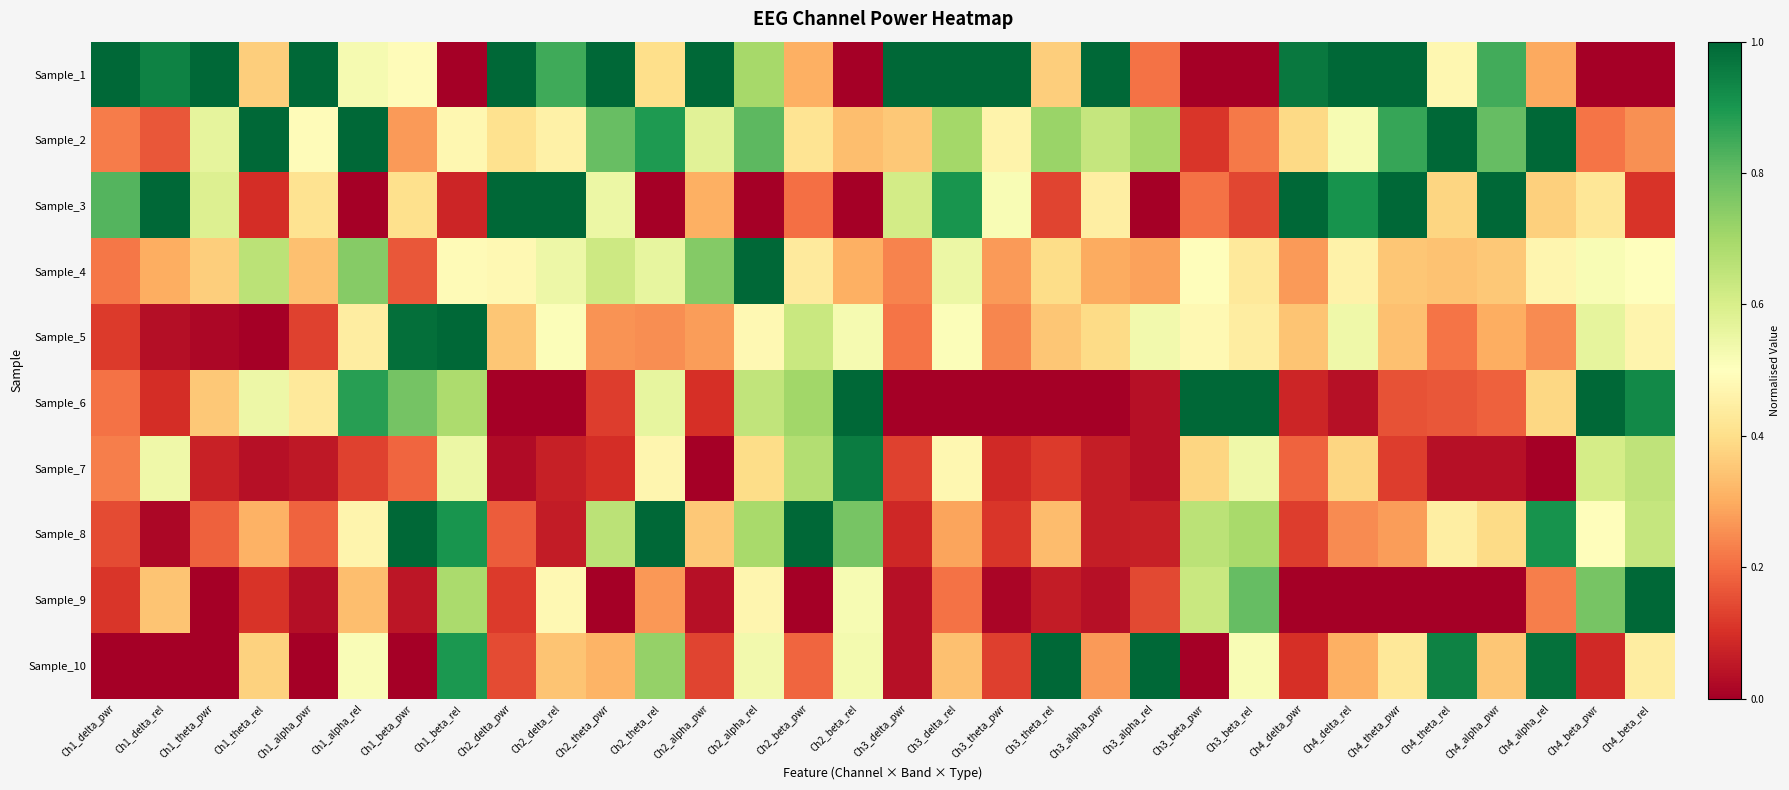

Reading left to right, list all the values displayed in this chart.

Sample_1: Ch1_delta_pwr=1.0	Ch1_delta_rel=0.9	Ch1_theta_pwr=1.0	Ch1_theta_rel=0.4	Ch1_alpha_pwr=1.0	Ch1_alpha_rel=0.5	Ch1_beta_pwr=0.5	Ch1_beta_rel=0.0	Ch2_delta_pwr=1.0	Ch2_delta_rel=0.8	Ch2_theta_pwr=1.0	Ch2_theta_rel=0.4	Ch2_alpha_pwr=1.0	Ch2_alpha_rel=0.7	Ch2_beta_pwr=0.3	Ch2_beta_rel=0.0	Ch3_delta_pwr=1.0	Ch3_delta_rel=1.0	Ch3_theta_pwr=1.0	Ch3_theta_rel=0.4	Ch3_alpha_pwr=1.0	Ch3_alpha_rel=0.2	Ch3_beta_pwr=0.0	Ch3_beta_rel=0.0	Ch4_delta_pwr=1.0	Ch4_delta_rel=1.0	Ch4_theta_pwr=1.0	Ch4_theta_rel=0.5	Ch4_alpha_pwr=0.8	Ch4_alpha_rel=0.3	Ch4_beta_pwr=0.0	Ch4_beta_rel=0.0
Sample_2: Ch1_delta_pwr=0.2	Ch1_delta_rel=0.2	Ch1_theta_pwr=0.6	Ch1_theta_rel=1.0	Ch1_alpha_pwr=0.5	Ch1_alpha_rel=1.0	Ch1_beta_pwr=0.3	Ch1_beta_rel=0.5	Ch2_delta_pwr=0.4	Ch2_delta_rel=0.5	Ch2_theta_pwr=0.8	Ch2_theta_rel=0.9	Ch2_alpha_pwr=0.6	Ch2_alpha_rel=0.8	Ch2_beta_pwr=0.4	Ch2_beta_rel=0.3	Ch3_delta_pwr=0.4	Ch3_delta_rel=0.7	Ch3_theta_pwr=0.5	Ch3_theta_rel=0.7	Ch3_alpha_pwr=0.6	Ch3_alpha_rel=0.7	Ch3_beta_pwr=0.1	Ch3_beta_rel=0.2	Ch4_delta_pwr=0.4	Ch4_delta_rel=0.5	Ch4_theta_pwr=0.9	Ch4_theta_rel=1.0	Ch4_alpha_pwr=0.8	Ch4_alpha_rel=1.0	Ch4_beta_pwr=0.2	Ch4_beta_rel=0.3
Sample_3: Ch1_delta_pwr=0.8	Ch1_delta_rel=1.0	Ch1_theta_pwr=0.6	Ch1_theta_rel=0.1	Ch1_alpha_pwr=0.4	Ch1_alpha_rel=0.0	Ch1_beta_pwr=0.4	Ch1_beta_rel=0.1	Ch2_delta_pwr=1.0	Ch2_delta_rel=1.0	Ch2_theta_pwr=0.5	Ch2_theta_rel=0.0	Ch2_alpha_pwr=0.3	Ch2_alpha_rel=0.0	Ch2_beta_pwr=0.2	Ch2_beta_rel=0.0	Ch3_delta_pwr=0.6	Ch3_delta_rel=0.9	Ch3_theta_pwr=0.5	Ch3_theta_rel=0.1	Ch3_alpha_pwr=0.4	Ch3_alpha_rel=0.0	Ch3_beta_pwr=0.2	Ch3_beta_rel=0.1	Ch4_delta_pwr=1.0	Ch4_delta_rel=0.9	Ch4_theta_pwr=1.0	Ch4_theta_rel=0.4	Ch4_alpha_pwr=1.0	Ch4_alpha_rel=0.4	Ch4_beta_pwr=0.4	Ch4_beta_rel=0.1
Sample_4: Ch1_delta_pwr=0.2	Ch1_delta_rel=0.3	Ch1_theta_pwr=0.4	Ch1_theta_rel=0.7	Ch1_alpha_pwr=0.3	Ch1_alpha_rel=0.7	Ch1_beta_pwr=0.2	Ch1_beta_rel=0.5	Ch2_delta_pwr=0.5	Ch2_delta_rel=0.5	Ch2_theta_pwr=0.6	Ch2_theta_rel=0.6	Ch2_alpha_pwr=0.8	Ch2_alpha_rel=1.0	Ch2_beta_pwr=0.4	Ch2_beta_rel=0.3	Ch3_delta_pwr=0.2	Ch3_delta_rel=0.5	Ch3_theta_pwr=0.3	Ch3_theta_rel=0.4	Ch3_alpha_pwr=0.3	Ch3_alpha_rel=0.3	Ch3_beta_pwr=0.5	Ch3_beta_rel=0.4	Ch4_delta_pwr=0.3	Ch4_delta_rel=0.5	Ch4_theta_pwr=0.4	Ch4_theta_rel=0.3	Ch4_alpha_pwr=0.4	Ch4_alpha_rel=0.5	Ch4_beta_pwr=0.5	Ch4_beta_rel=0.5
Sample_5: Ch1_delta_pwr=0.1	Ch1_delta_rel=0.0	Ch1_theta_pwr=0.0	Ch1_theta_rel=0.0	Ch1_alpha_pwr=0.1	Ch1_alpha_rel=0.4	Ch1_beta_pwr=1.0	Ch1_beta_rel=1.0	Ch2_delta_pwr=0.3	Ch2_delta_rel=0.5	Ch2_theta_pwr=0.3	Ch2_theta_rel=0.3	Ch2_alpha_pwr=0.3	Ch2_alpha_rel=0.5	Ch2_beta_pwr=0.6	Ch2_beta_rel=0.5	Ch3_delta_pwr=0.2	Ch3_delta_rel=0.5	Ch3_theta_pwr=0.2	Ch3_theta_rel=0.4	Ch3_alpha_pwr=0.4	Ch3_alpha_rel=0.5	Ch3_beta_pwr=0.5	Ch3_beta_rel=0.4	Ch4_delta_pwr=0.3	Ch4_delta_rel=0.5	Ch4_theta_pwr=0.3	Ch4_theta_rel=0.2	Ch4_alpha_pwr=0.3	Ch4_alpha_rel=0.2	Ch4_beta_pwr=0.6	Ch4_beta_rel=0.5
Sample_6: Ch1_delta_pwr=0.2	Ch1_delta_rel=0.1	Ch1_theta_pwr=0.4	Ch1_theta_rel=0.5	Ch1_alpha_pwr=0.4	Ch1_alpha_rel=0.9	Ch1_beta_pwr=0.8	Ch1_beta_rel=0.7	Ch2_delta_pwr=0.0	Ch2_delta_rel=0.0	Ch2_theta_pwr=0.1	Ch2_theta_rel=0.6	Ch2_alpha_pwr=0.1	Ch2_alpha_rel=0.6	Ch2_beta_pwr=0.7	Ch2_beta_rel=1.0	Ch3_delta_pwr=0.0	Ch3_delta_rel=0.0	Ch3_theta_pwr=0.0	Ch3_theta_rel=0.0	Ch3_alpha_pwr=0.0	Ch3_alpha_rel=0.0	Ch3_beta_pwr=1.0	Ch3_beta_rel=1.0	Ch4_delta_pwr=0.1	Ch4_delta_rel=0.0	Ch4_theta_pwr=0.2	Ch4_theta_rel=0.2	Ch4_alpha_pwr=0.2	Ch4_alpha_rel=0.4	Ch4_beta_pwr=1.0	Ch4_beta_rel=0.9
Sample_7: Ch1_delta_pwr=0.2	Ch1_delta_rel=0.5	Ch1_theta_pwr=0.1	Ch1_theta_rel=0.0	Ch1_alpha_pwr=0.1	Ch1_alpha_rel=0.1	Ch1_beta_pwr=0.2	Ch1_beta_rel=0.5	Ch2_delta_pwr=0.0	Ch2_delta_rel=0.1	Ch2_theta_pwr=0.1	Ch2_theta_rel=0.5	Ch2_alpha_pwr=0.0	Ch2_alpha_rel=0.4	Ch2_beta_pwr=0.7	Ch2_beta_rel=1.0	Ch3_delta_pwr=0.1	Ch3_delta_rel=0.5	Ch3_theta_pwr=0.1	Ch3_theta_rel=0.1	Ch3_alpha_pwr=0.1	Ch3_alpha_rel=0.0	Ch3_beta_pwr=0.4	Ch3_beta_rel=0.5	Ch4_delta_pwr=0.2	Ch4_delta_rel=0.4	Ch4_theta_pwr=0.1	Ch4_theta_rel=0.0	Ch4_alpha_pwr=0.0	Ch4_alpha_rel=0.0	Ch4_beta_pwr=0.6	Ch4_beta_rel=0.6
Sample_8: Ch1_delta_pwr=0.1	Ch1_delta_rel=0.0	Ch1_theta_pwr=0.2	Ch1_theta_rel=0.3	Ch1_alpha_pwr=0.2	Ch1_alpha_rel=0.5	Ch1_beta_pwr=1.0	Ch1_beta_rel=0.9	Ch2_delta_pwr=0.2	Ch2_delta_rel=0.1	Ch2_theta_pwr=0.7	Ch2_theta_rel=1.0	Ch2_alpha_pwr=0.4	Ch2_alpha_rel=0.7	Ch2_beta_pwr=1.0	Ch2_beta_rel=0.8	Ch3_delta_pwr=0.1	Ch3_delta_rel=0.3	Ch3_theta_pwr=0.1	Ch3_theta_rel=0.3	Ch3_alpha_pwr=0.1	Ch3_alpha_rel=0.1	Ch3_beta_pwr=0.7	Ch3_beta_rel=0.7	Ch4_delta_pwr=0.1	Ch4_delta_rel=0.2	Ch4_theta_pwr=0.3	Ch4_theta_rel=0.4	Ch4_alpha_pwr=0.4	Ch4_alpha_rel=0.9	Ch4_beta_pwr=0.5	Ch4_beta_rel=0.6
Sample_9: Ch1_delta_pwr=0.1	Ch1_delta_rel=0.3	Ch1_theta_pwr=0.0	Ch1_theta_rel=0.1	Ch1_alpha_pwr=0.0	Ch1_alpha_rel=0.3	Ch1_beta_pwr=0.0	Ch1_beta_rel=0.7	Ch2_delta_pwr=0.1	Ch2_delta_rel=0.5	Ch2_theta_pwr=0.0	Ch2_theta_rel=0.3	Ch2_alpha_pwr=0.0	Ch2_alpha_rel=0.5	Ch2_beta_pwr=0.0	Ch2_beta_rel=0.5	Ch3_delta_pwr=0.0	Ch3_delta_rel=0.2	Ch3_theta_pwr=0.0	Ch3_theta_rel=0.1	Ch3_alpha_pwr=0.0	Ch3_alpha_rel=0.1	Ch3_beta_pwr=0.6	Ch3_beta_rel=0.8	Ch4_delta_pwr=0.0	Ch4_delta_rel=0.0	Ch4_theta_pwr=0.0	Ch4_theta_rel=0.0	Ch4_alpha_pwr=0.0	Ch4_alpha_rel=0.2	Ch4_beta_pwr=0.8	Ch4_beta_rel=1.0
Sample_10: Ch1_delta_pwr=0.0	Ch1_delta_rel=0.0	Ch1_theta_pwr=0.0	Ch1_theta_rel=0.4	Ch1_alpha_pwr=0.0	Ch1_alpha_rel=0.5	Ch1_beta_pwr=0.0	Ch1_beta_rel=0.9	Ch2_delta_pwr=0.1	Ch2_delta_rel=0.3	Ch2_theta_pwr=0.3	Ch2_theta_rel=0.7	Ch2_alpha_pwr=0.1	Ch2_alpha_rel=0.5	Ch2_beta_pwr=0.2	Ch2_beta_rel=0.5	Ch3_delta_pwr=0.0	Ch3_delta_rel=0.3	Ch3_theta_pwr=0.1	Ch3_theta_rel=1.0	Ch3_alpha_pwr=0.3	Ch3_alpha_rel=1.0	Ch3_beta_pwr=0.0	Ch3_beta_rel=0.5	Ch4_delta_pwr=0.1	Ch4_delta_rel=0.3	Ch4_theta_pwr=0.4	Ch4_theta_rel=0.9	Ch4_alpha_pwr=0.3	Ch4_alpha_rel=1.0	Ch4_beta_pwr=0.1	Ch4_beta_rel=0.4